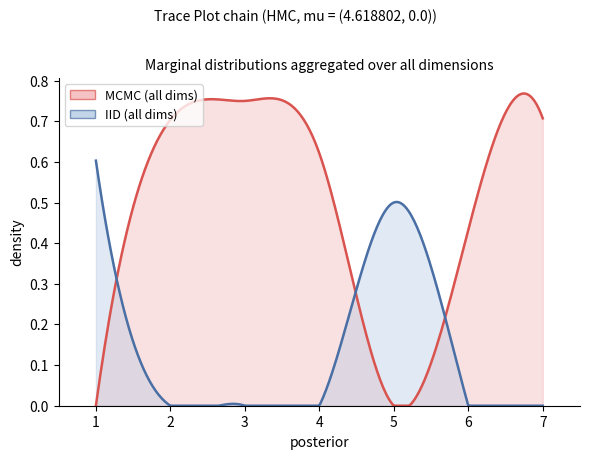

How many lines are shown in the chart?

2